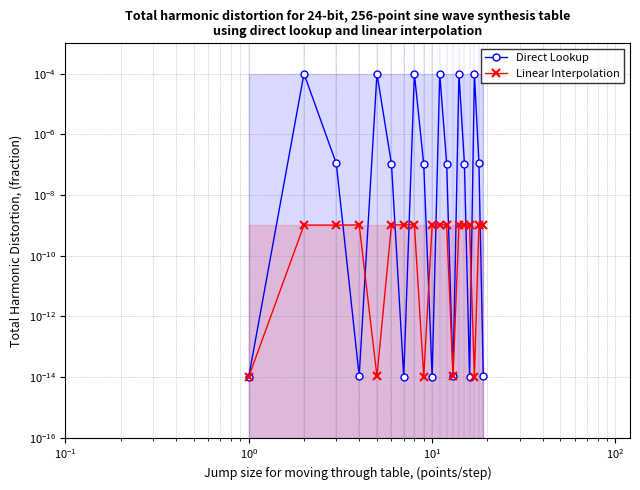

How many data points does each series have?

19